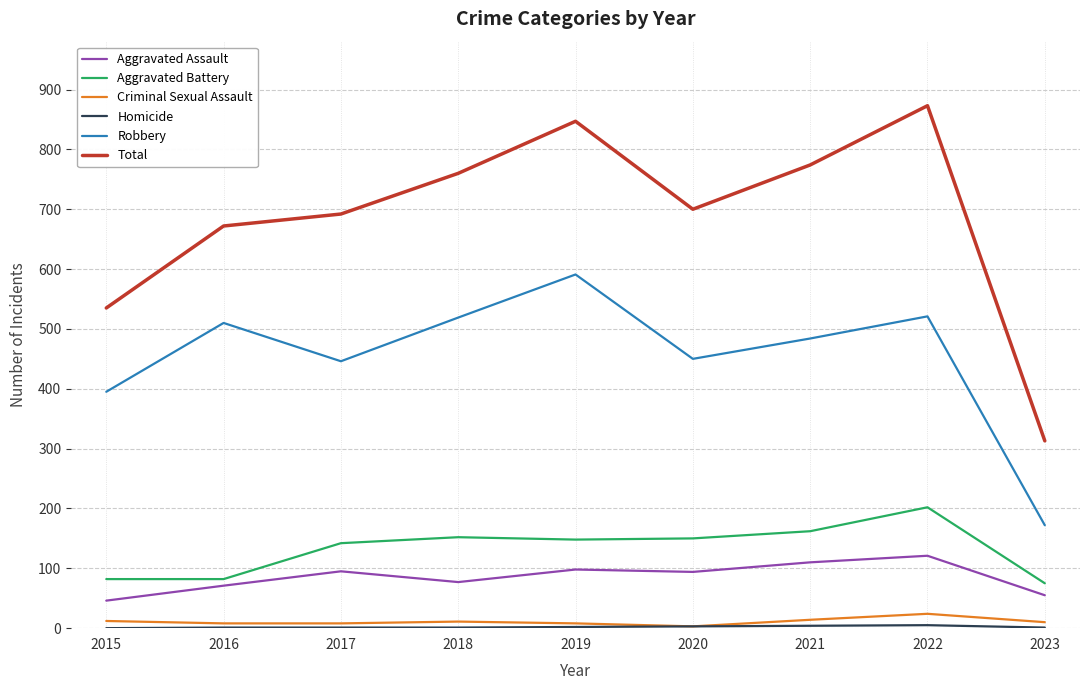

True or false: Criminal Sexual Assault and Aggravated Battery cross at least once.

False